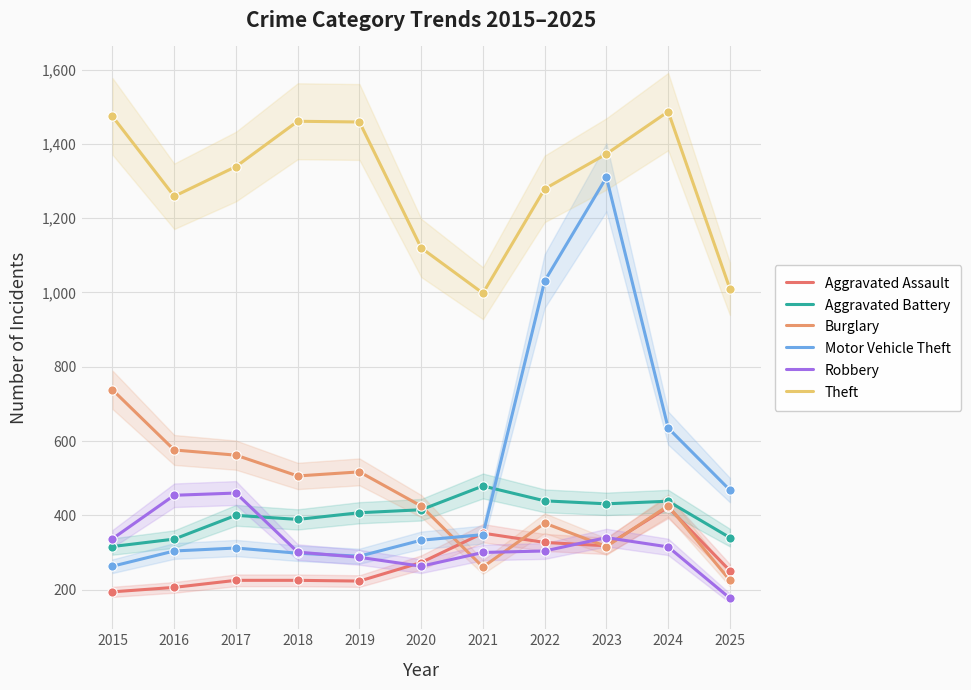

At which category is the sum across all series the highest?

2023